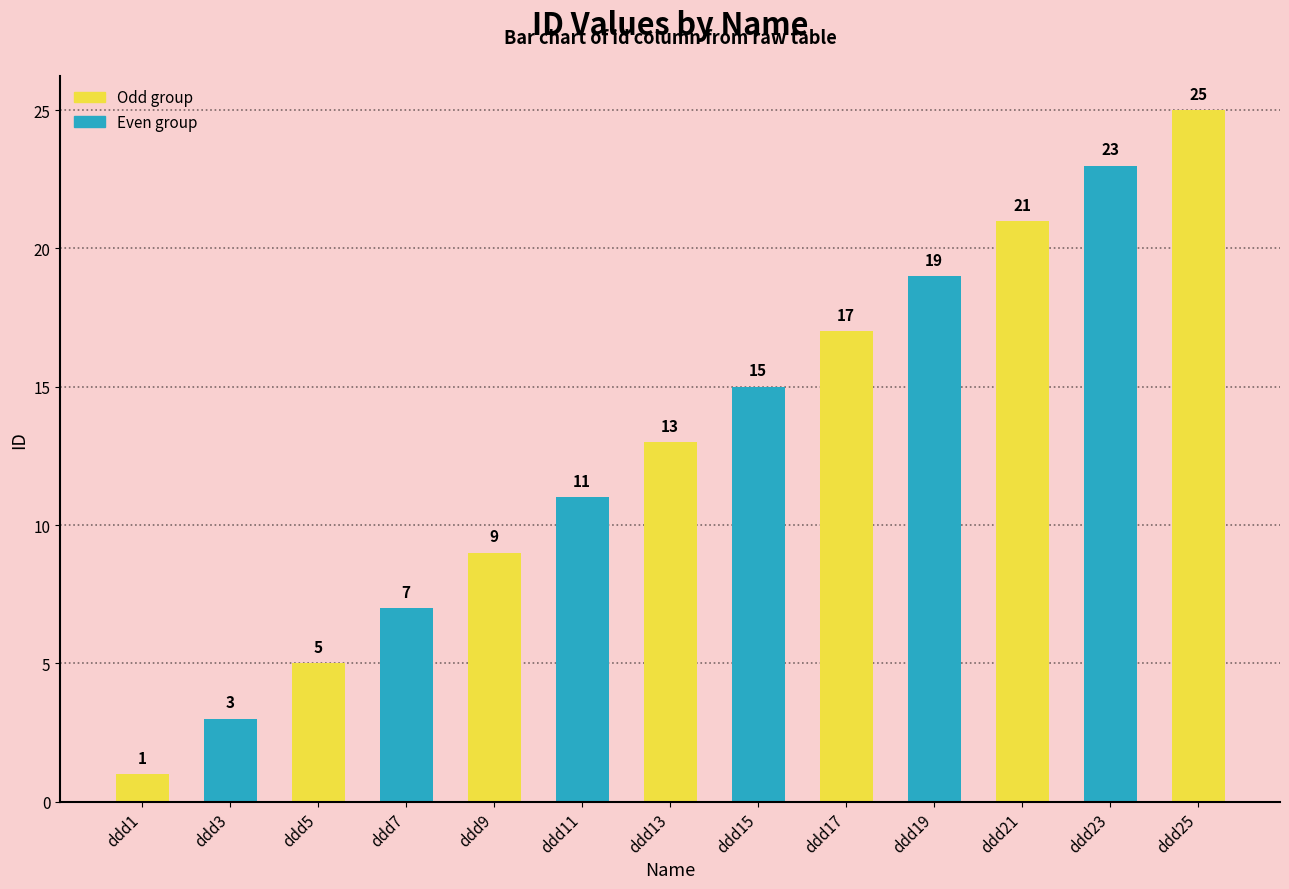

What value does the data have at ddd21?

21